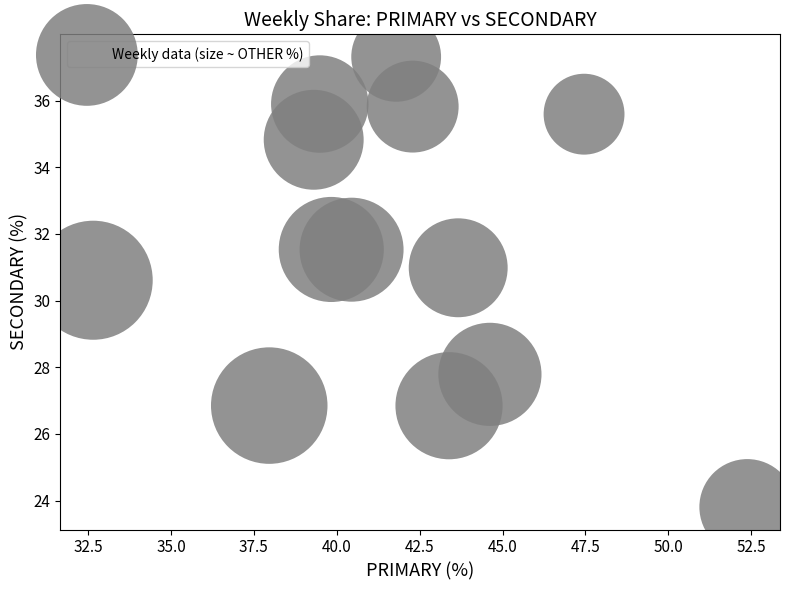

What Y value in the scatter plot is closest to 30?

30.6